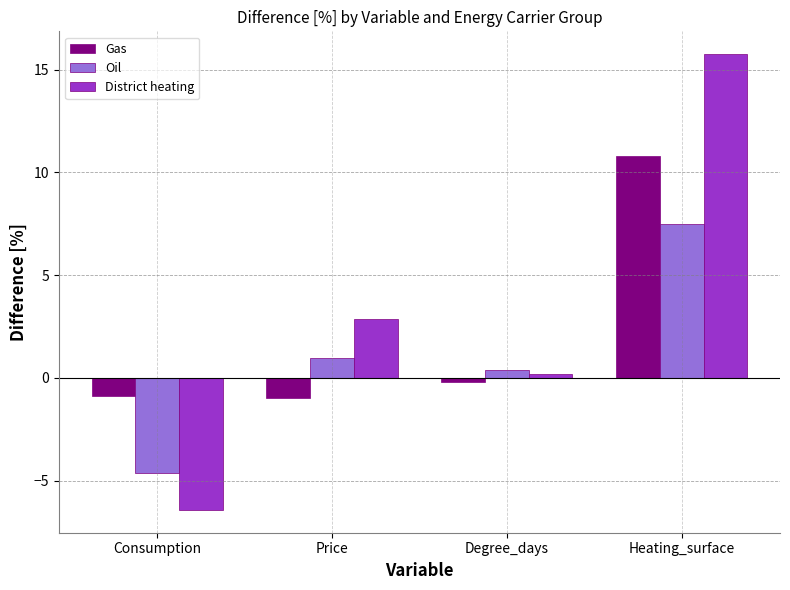

What are all the series names shown in the legend?

Gas, Oil, District heating